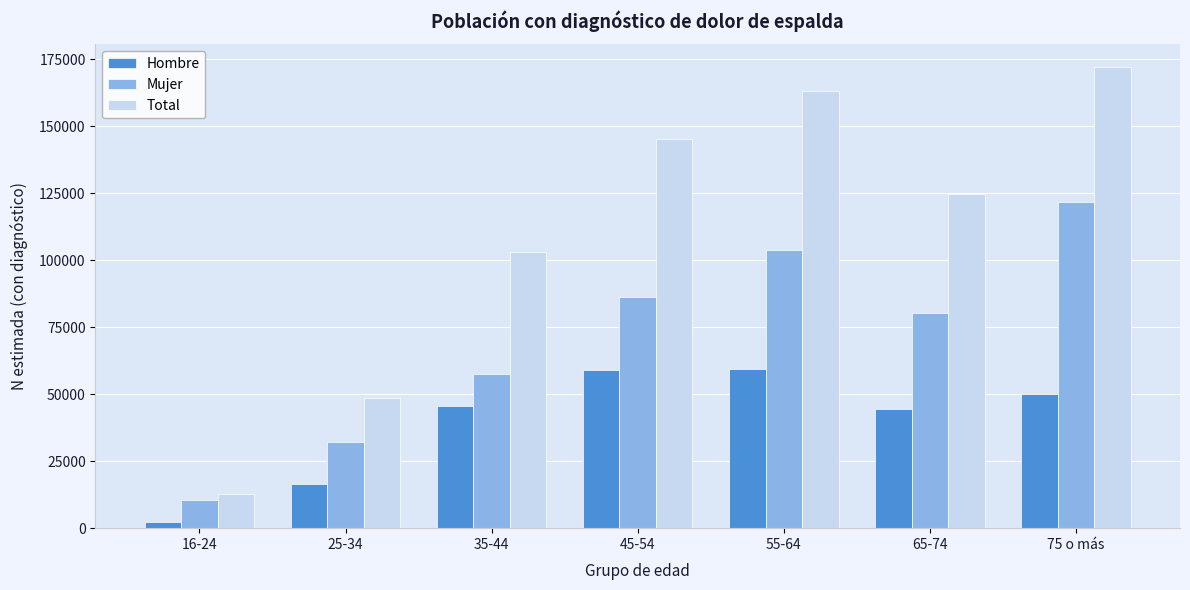

What is the difference between the highest and lowest values at 25-34?

32162